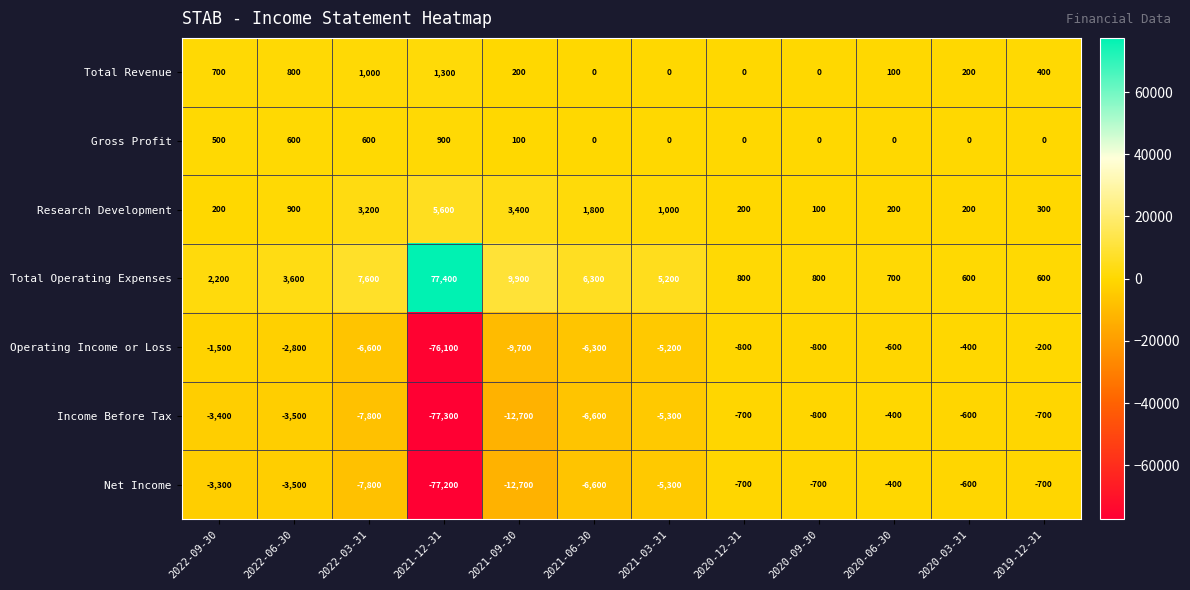

Which category has the highest value in the Total Operating Expenses series?

2021-12-31